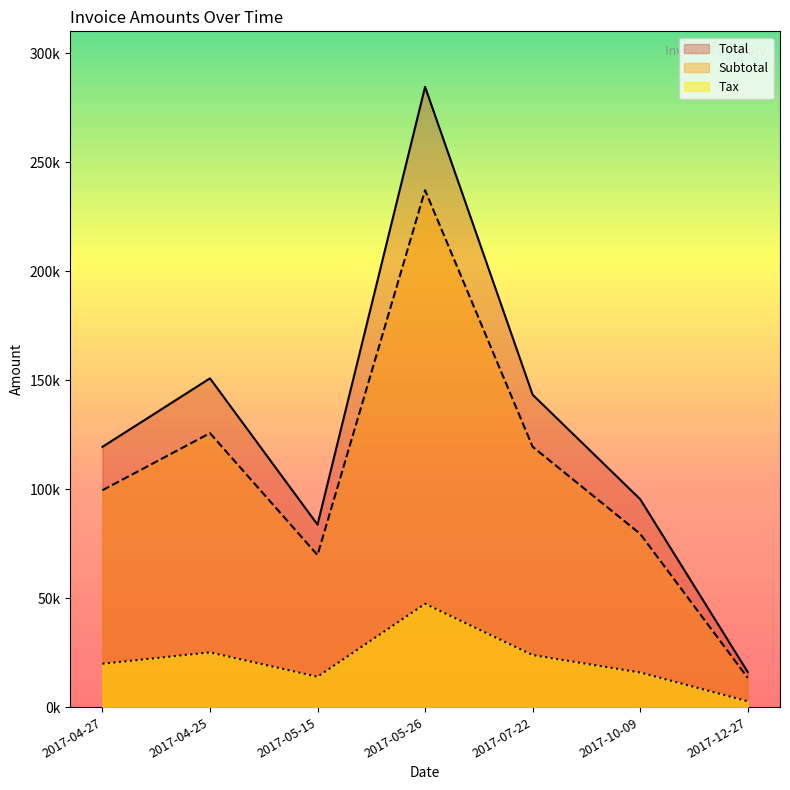

What are all the series names shown in the legend?

Total, Subtotal, Tax